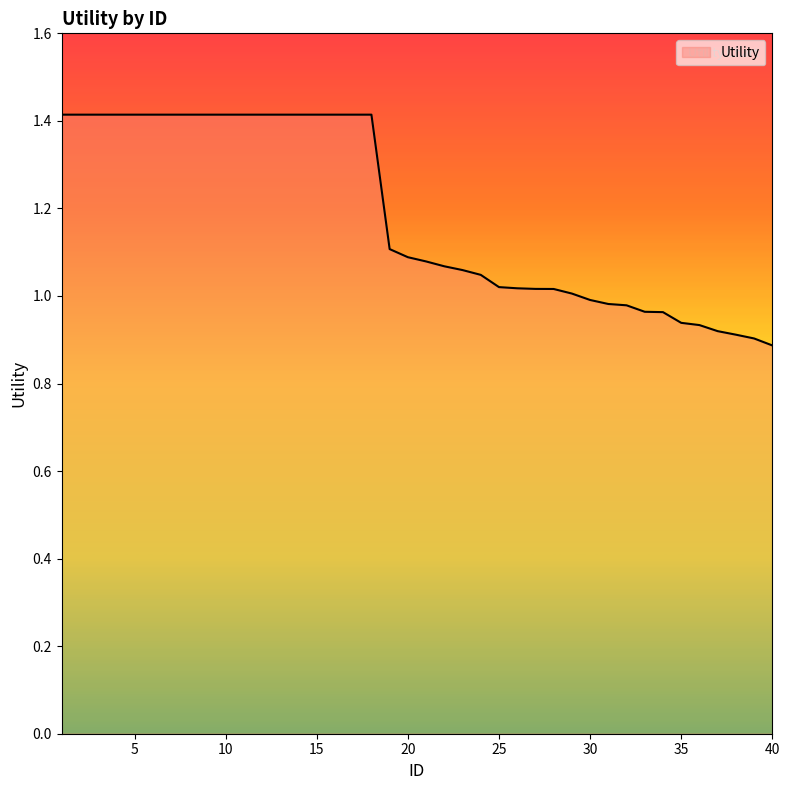

What is the maximum value shown in the chart?

1.4